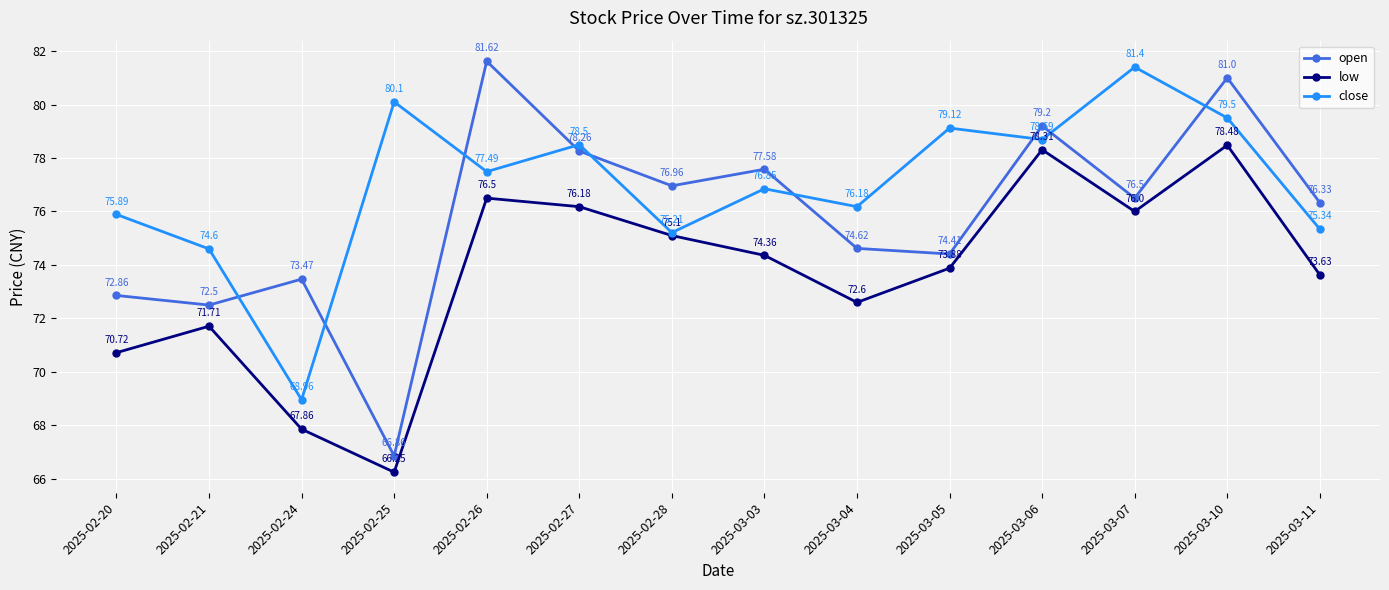

The low series shows 25.3 at 2025-02-20. True or false?

False